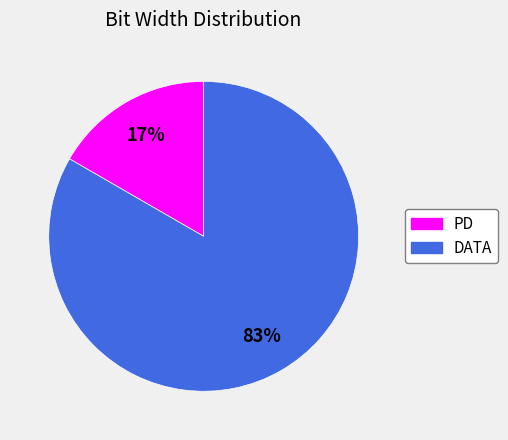

Is it true that DATA is 94% of the pie?

False